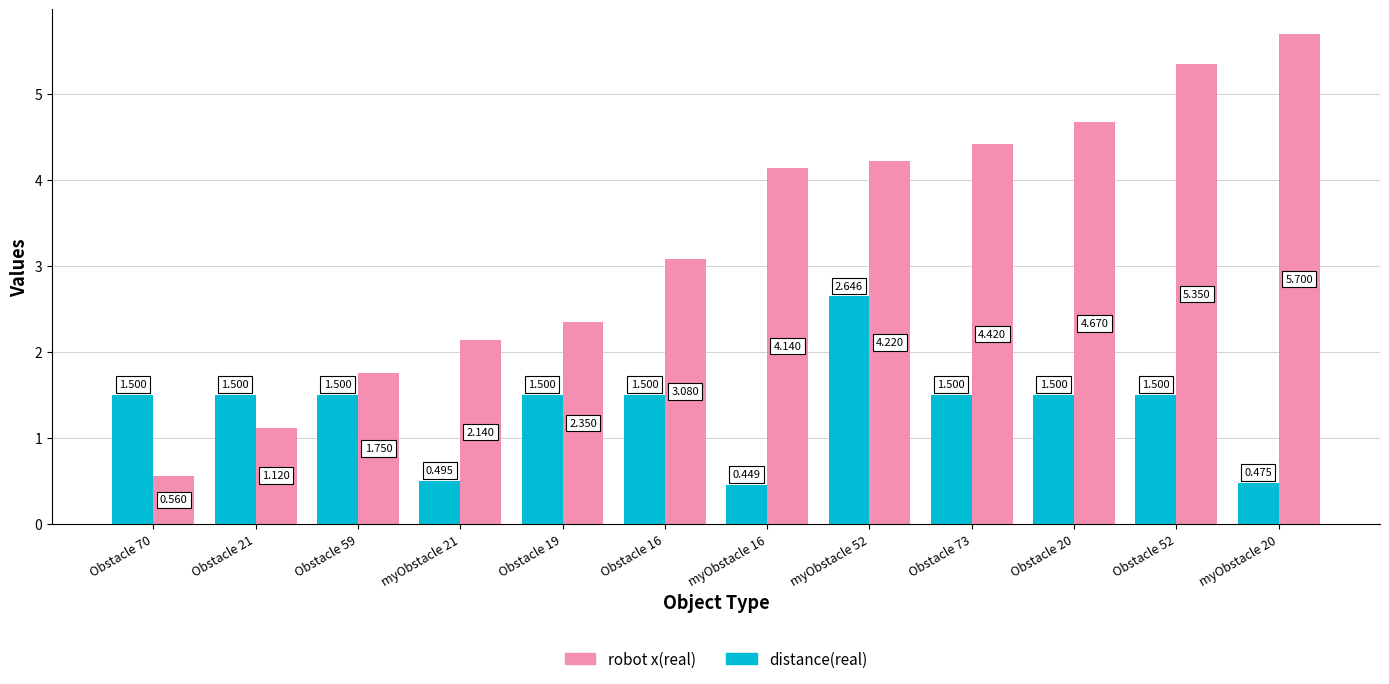

Is the value of distance(real) at myObstacle 20 greater than the value of robot x(real) at Obstacle 59?

No